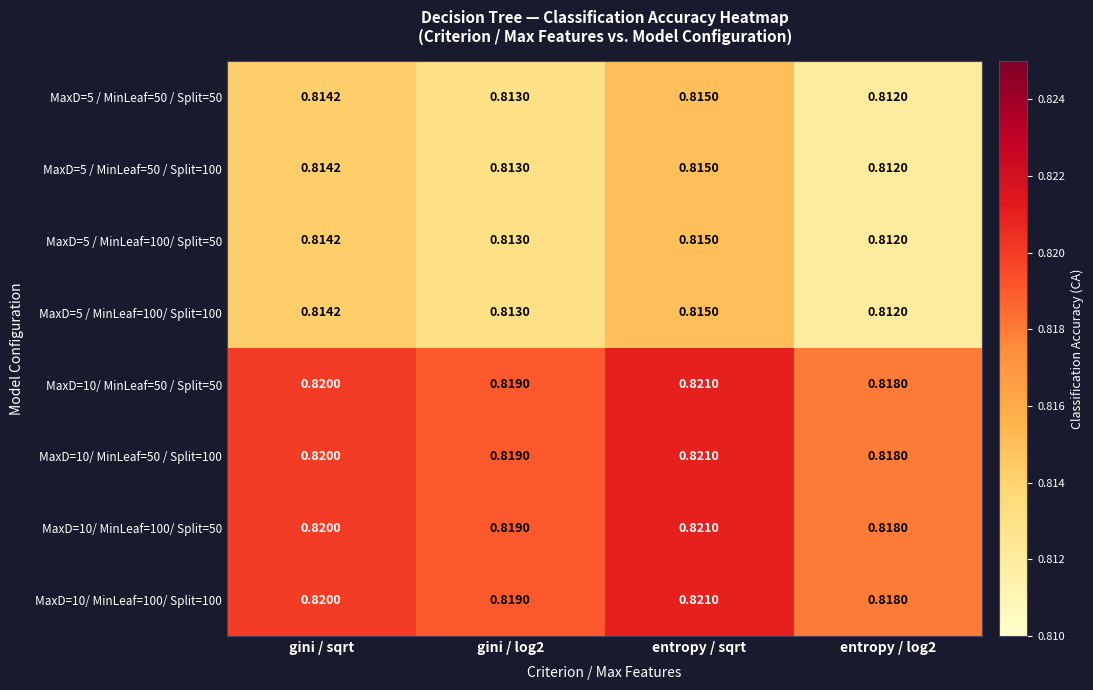

Which category has the highest value across all series?

entropy / sqrt